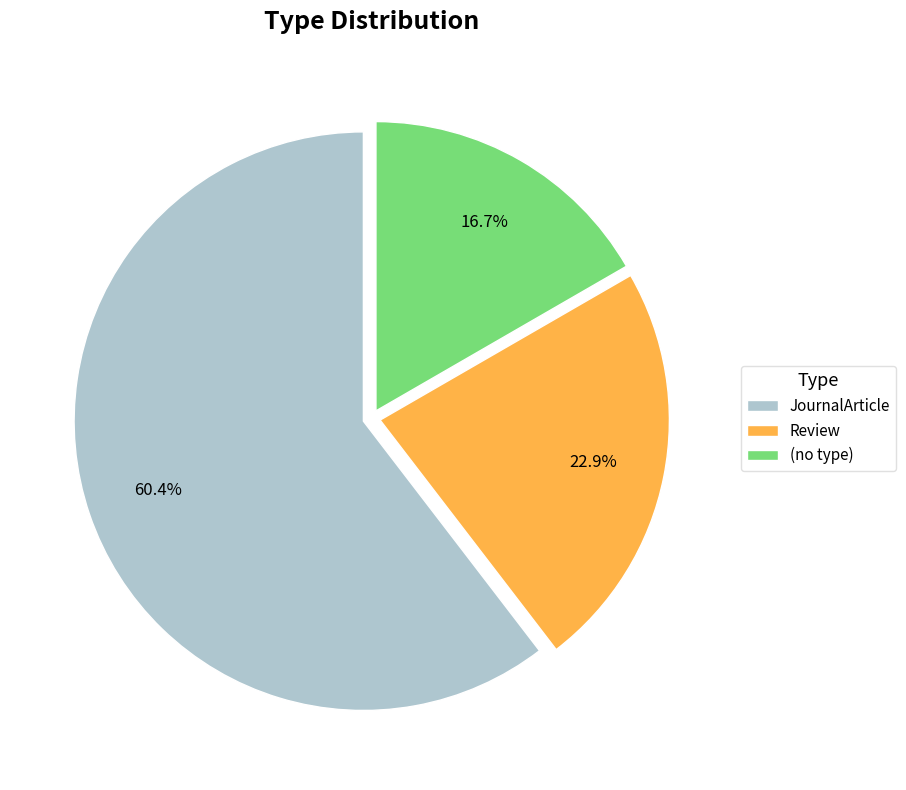

To the nearest percent, what portion does Review represent?

23%